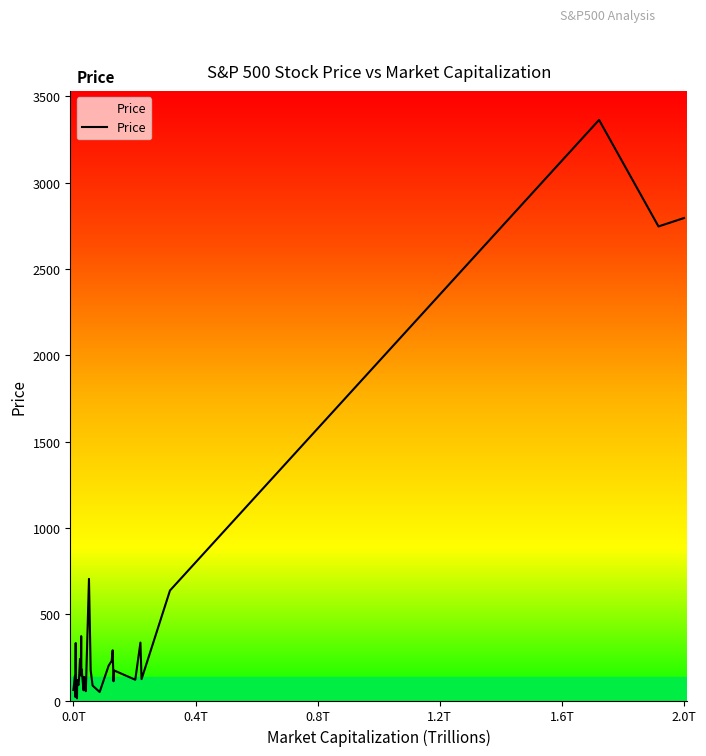

What is the difference between the maximum and minimum values?

3351.0